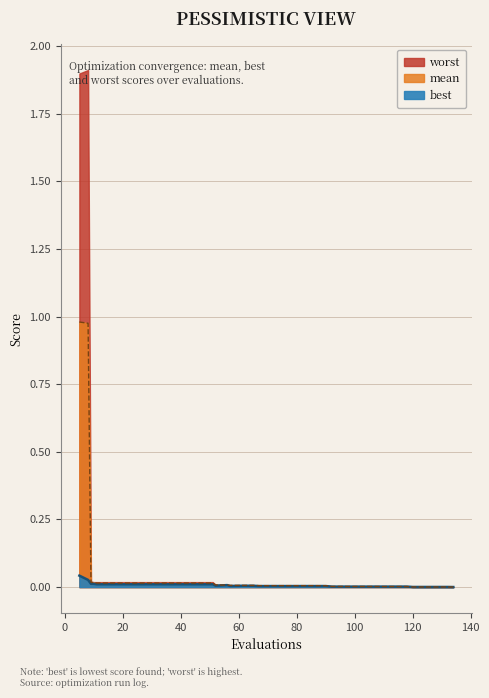

What is the average value of the mean series?

0.1